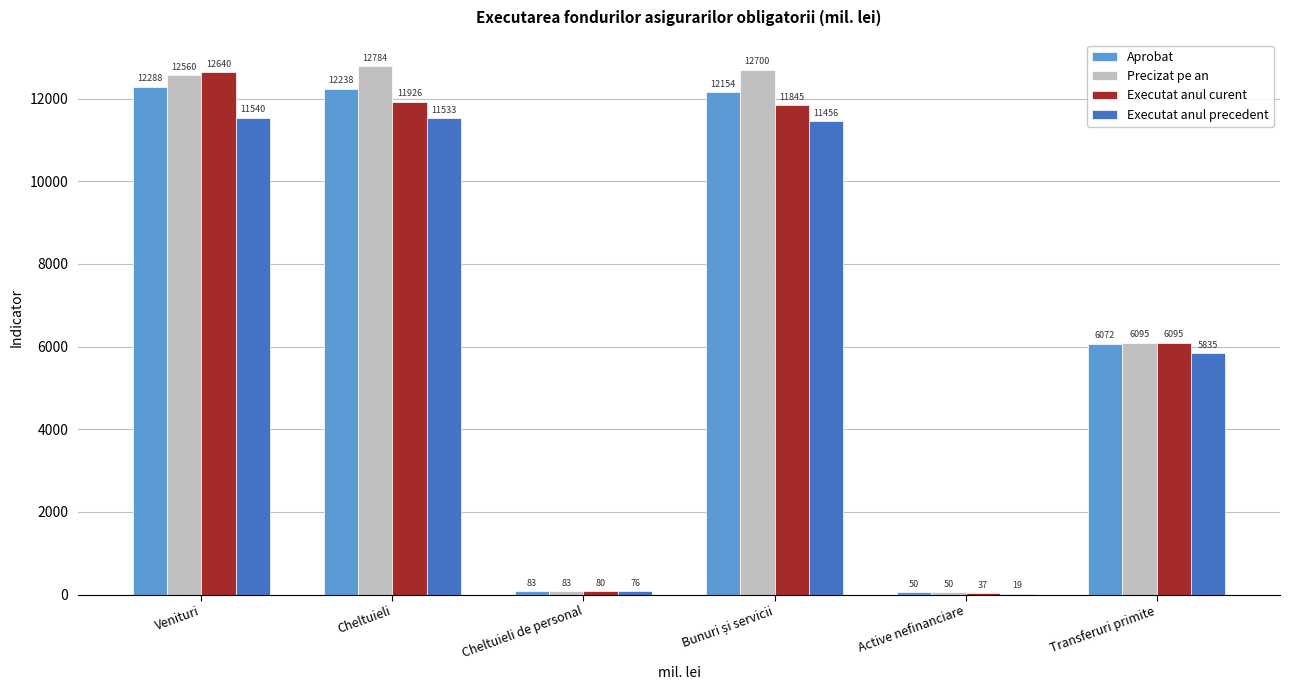

Is the value of Precizat pe an at Active nefinanciare greater than the value of Aprobat at Cheltuieli de personal?

No